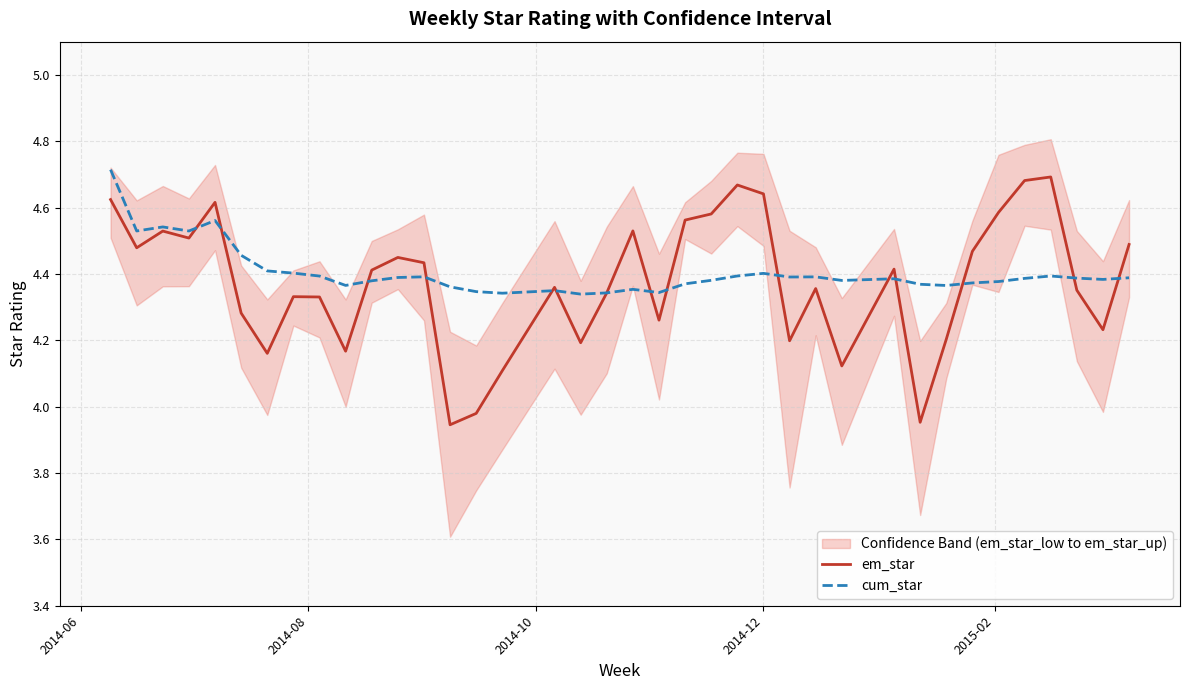

How many lines are shown in the chart?

2